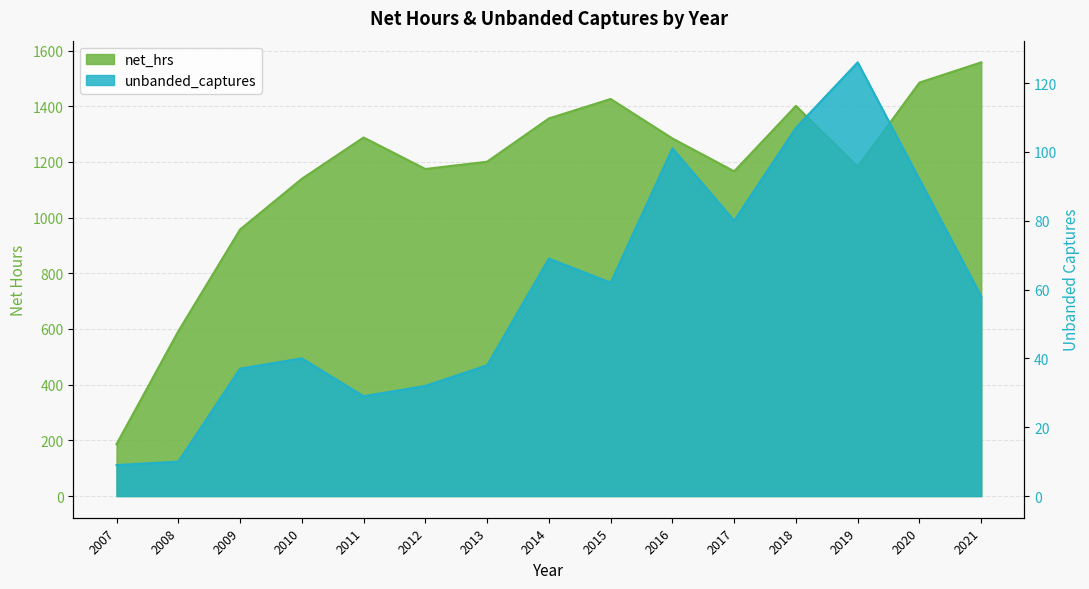

Count the number of categories in the chart.

15